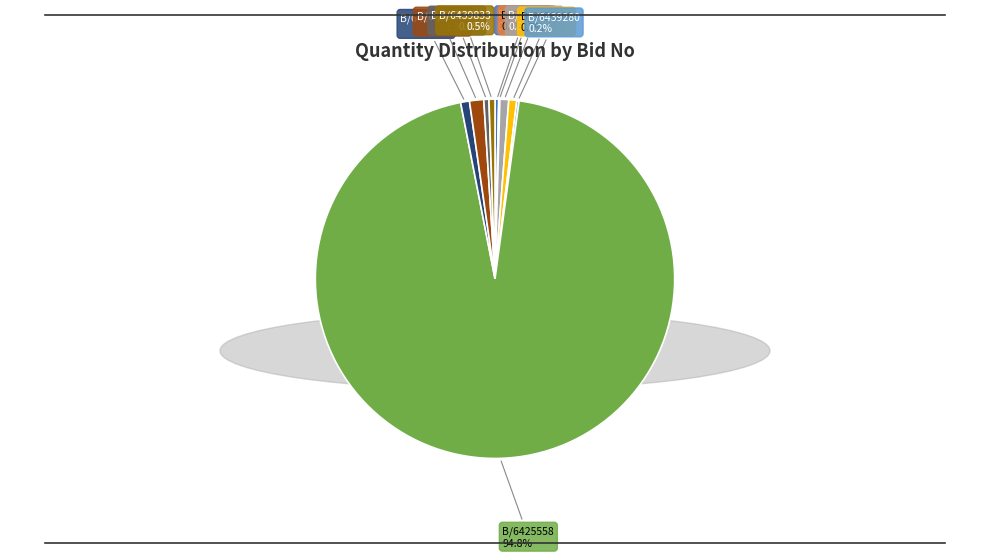

Which slice is the largest?

B/6425558